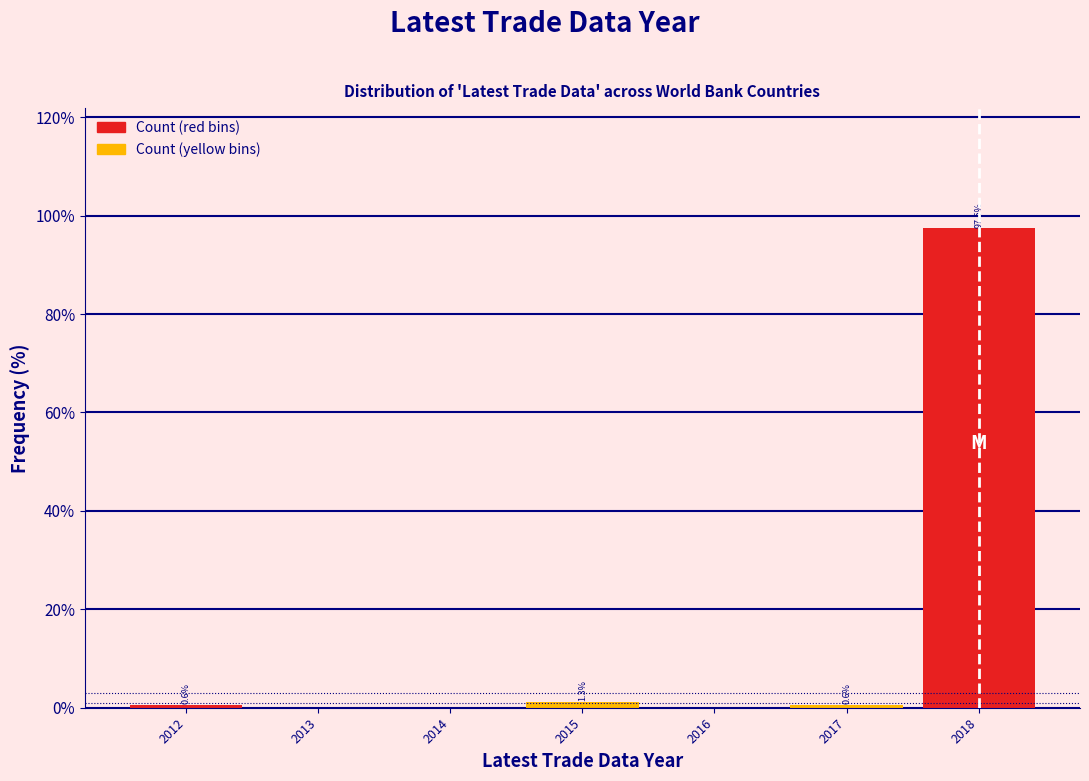

Over which range of the x-axis is the bar tallest?

2017.5 to 2018.5